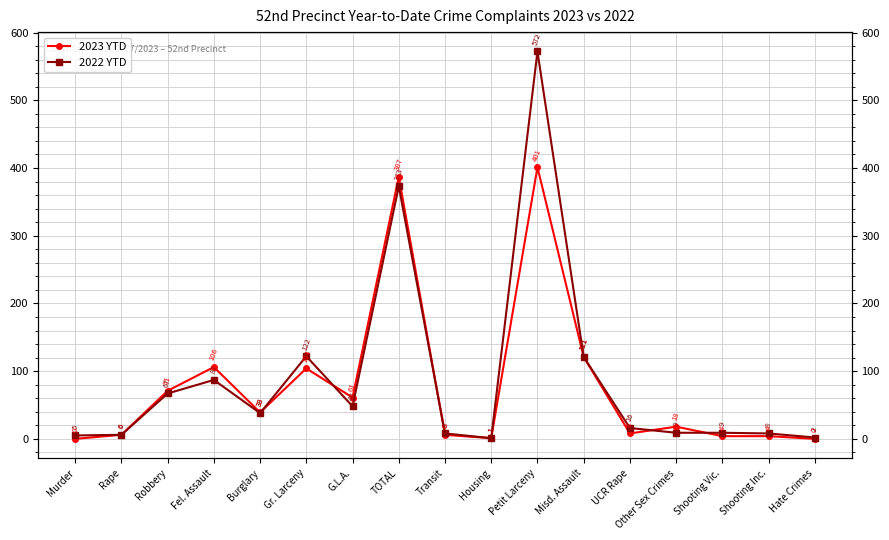

Where is the first local minimum for 2022 YTD?

Burglary